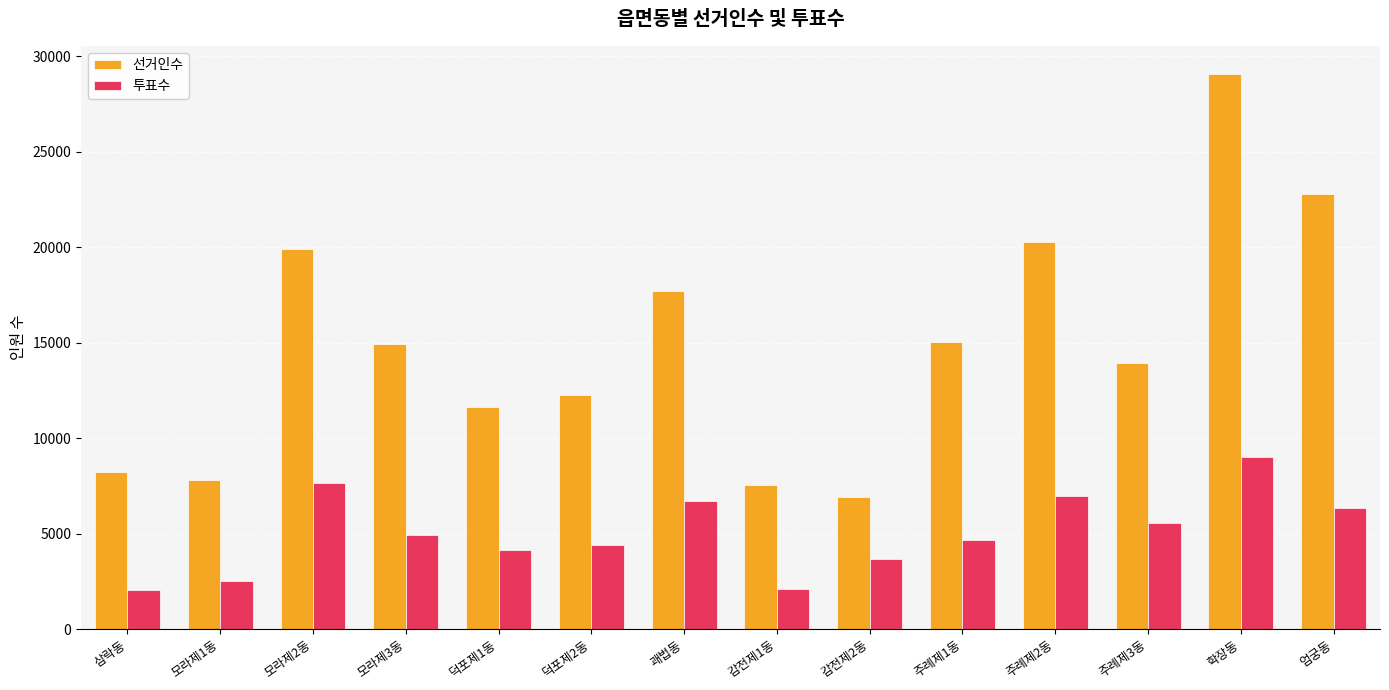

Which label corresponds to the largest value in the chart?

학장동